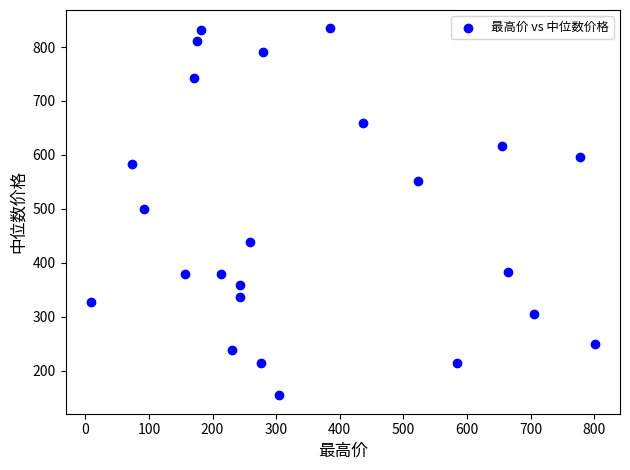

What is the range of X values (max minus min)?

792.6